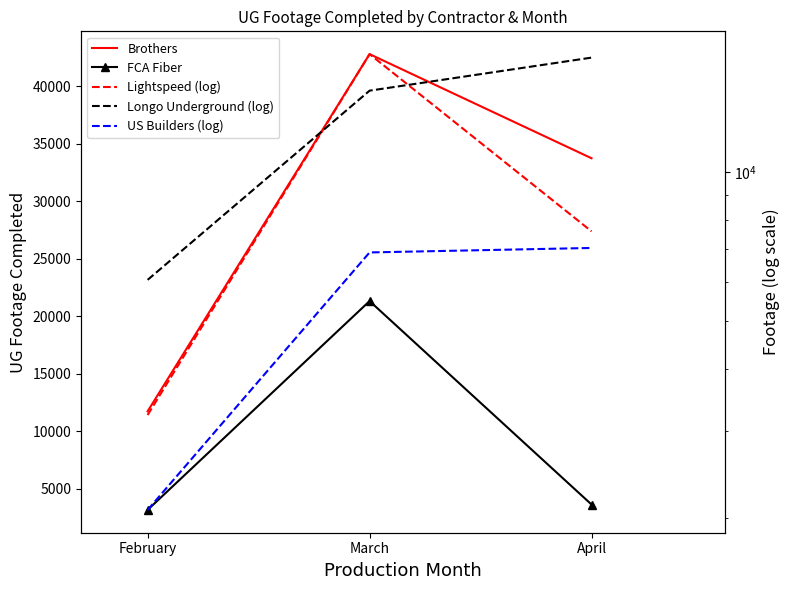

What is the difference between the maximum and second lowest values in the US Builders (log) series?

145